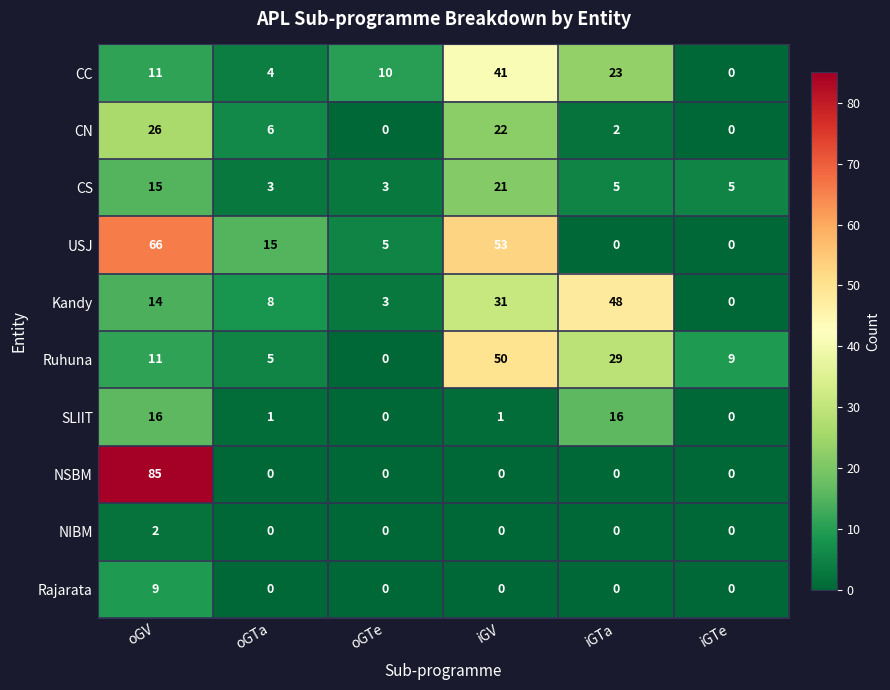

The CC series shows 7 at oGTa. True or false?

False